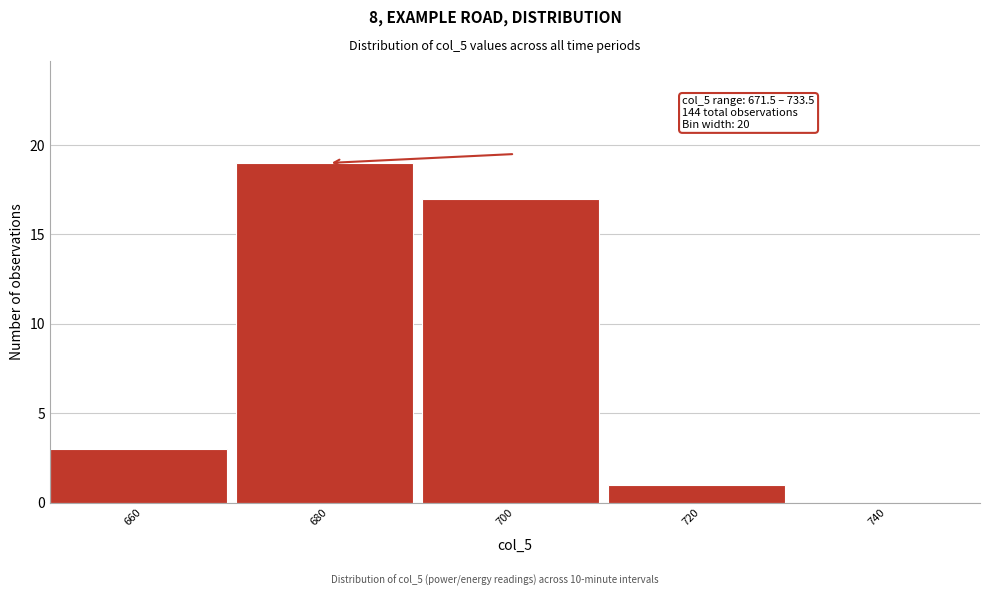

Reading left to right, what are all the values shown in this chart?

660=3	680=19	700=17	720=1	740=0